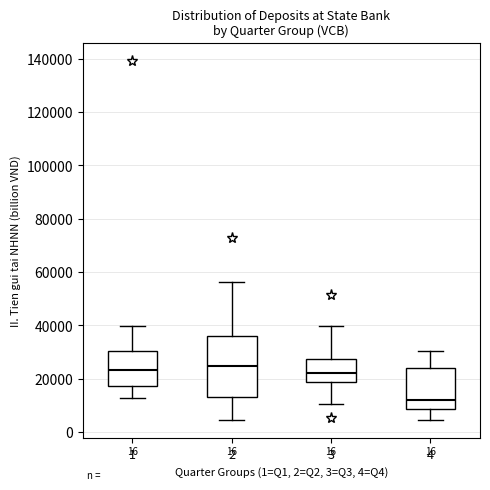

Where does the lower whisker of the box at x = 2 end on the y-axis? The values are not printed on the chart, so give them approximately, as read against the axis.

4000